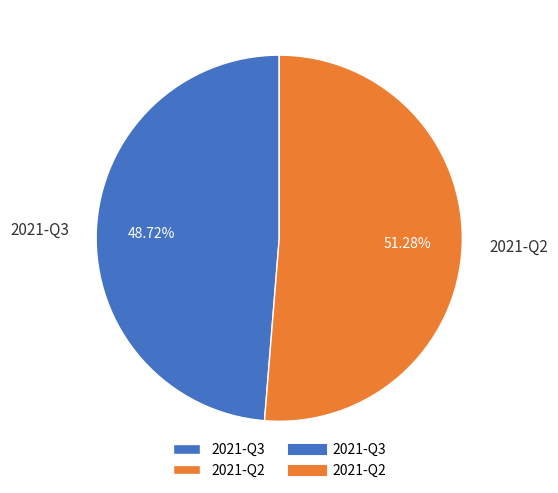

Do 2021-Q2 and 2021-Q3 together represent more than half of the pie?

Yes